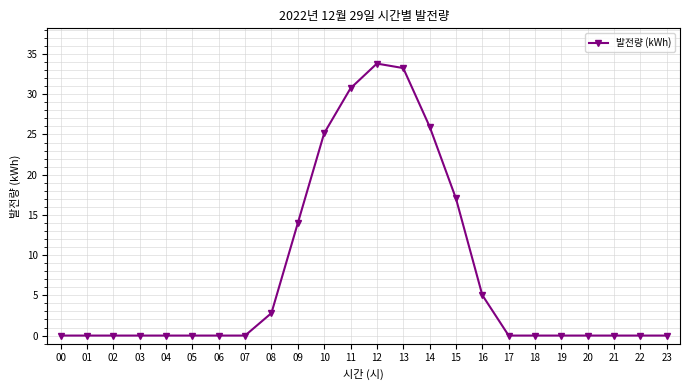

True or false: the data shows 26.0 at 14.

True